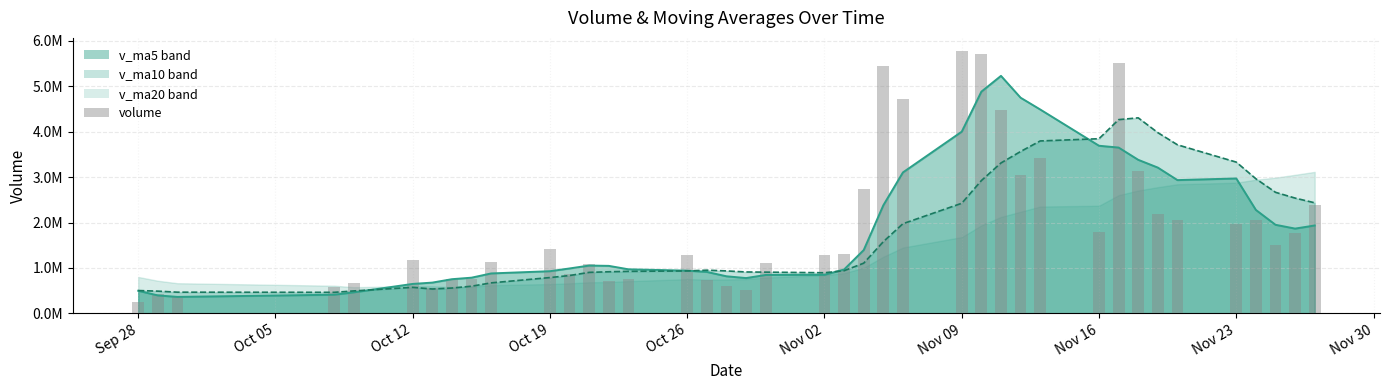

Are the bars horizontal?

No